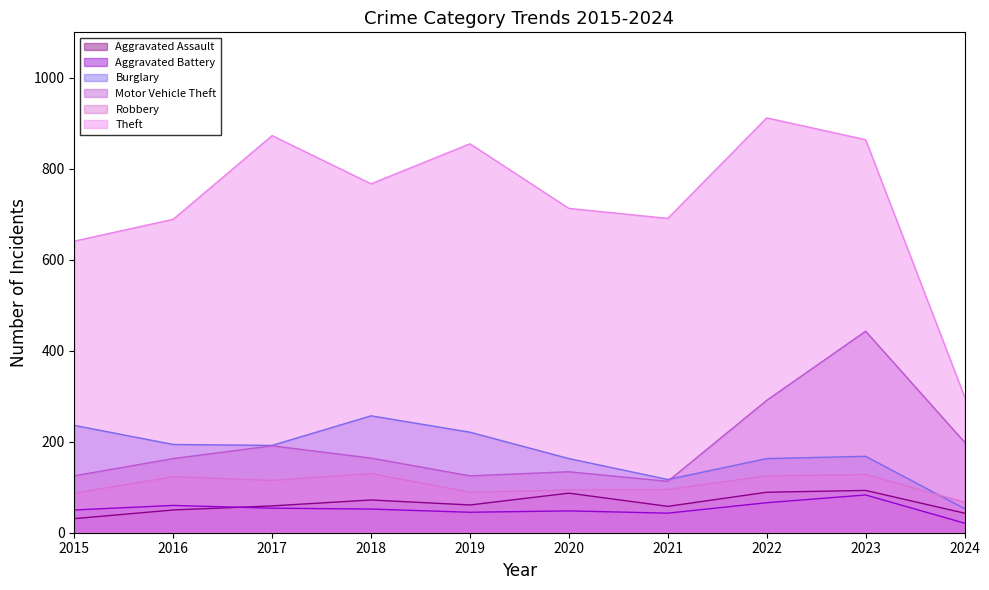

Which series changed the most between 2018 and 2024?

Theft